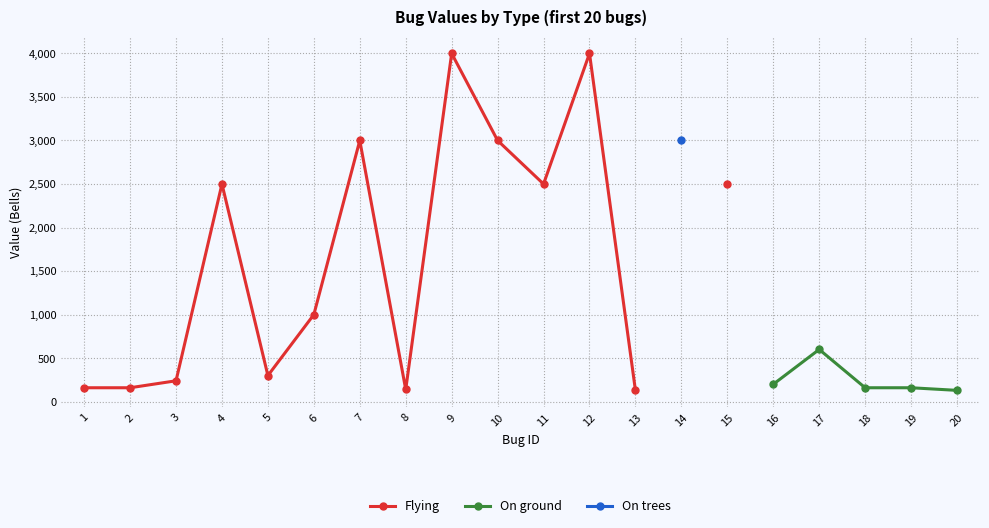

True or false: Flying and On trees intersect in this chart.

False